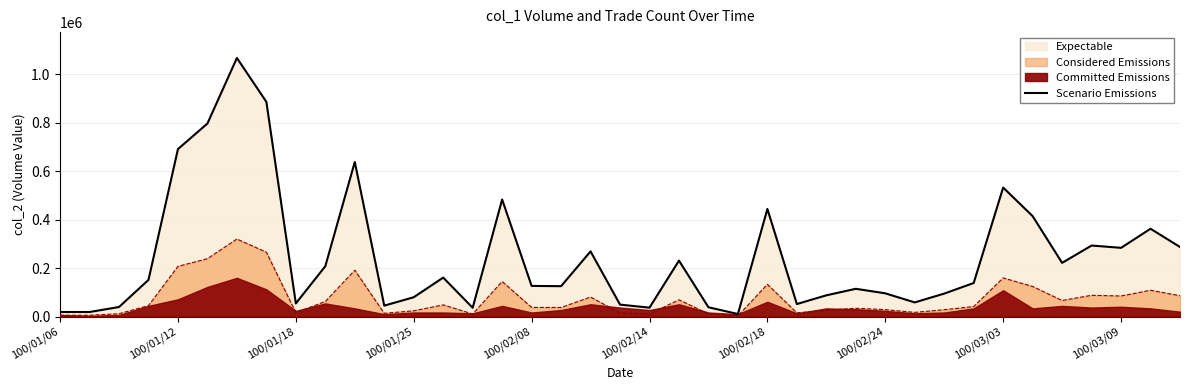

What is the highest value of the Scenario Emissions series?

1066340